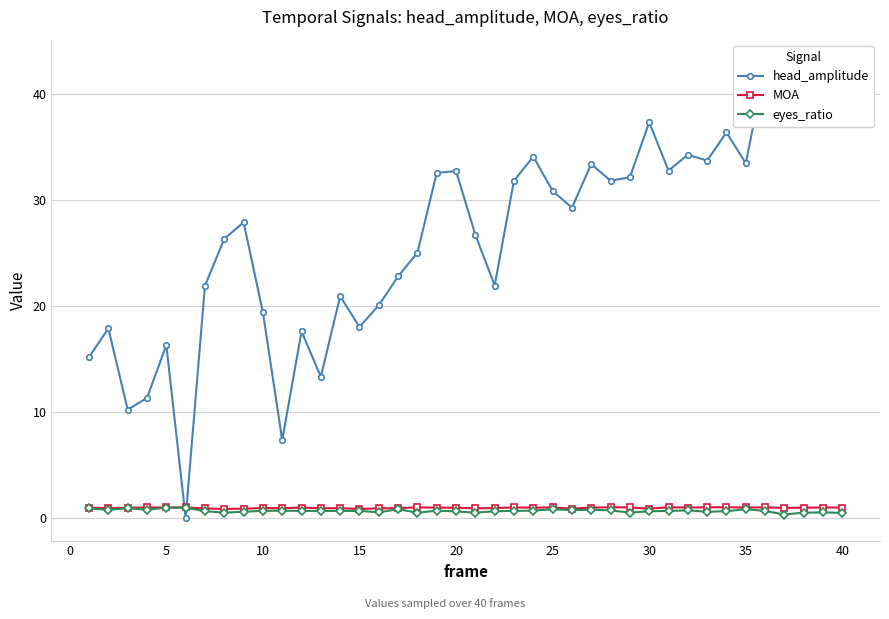

True or false: MOA has more than 2 points higher than both neighbors.

True